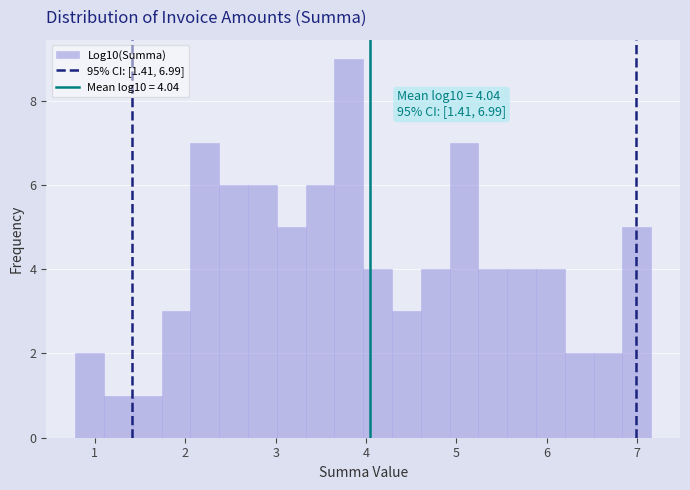

Read against the x-axis, roughly where is the centre of the tallest bar?

3.8